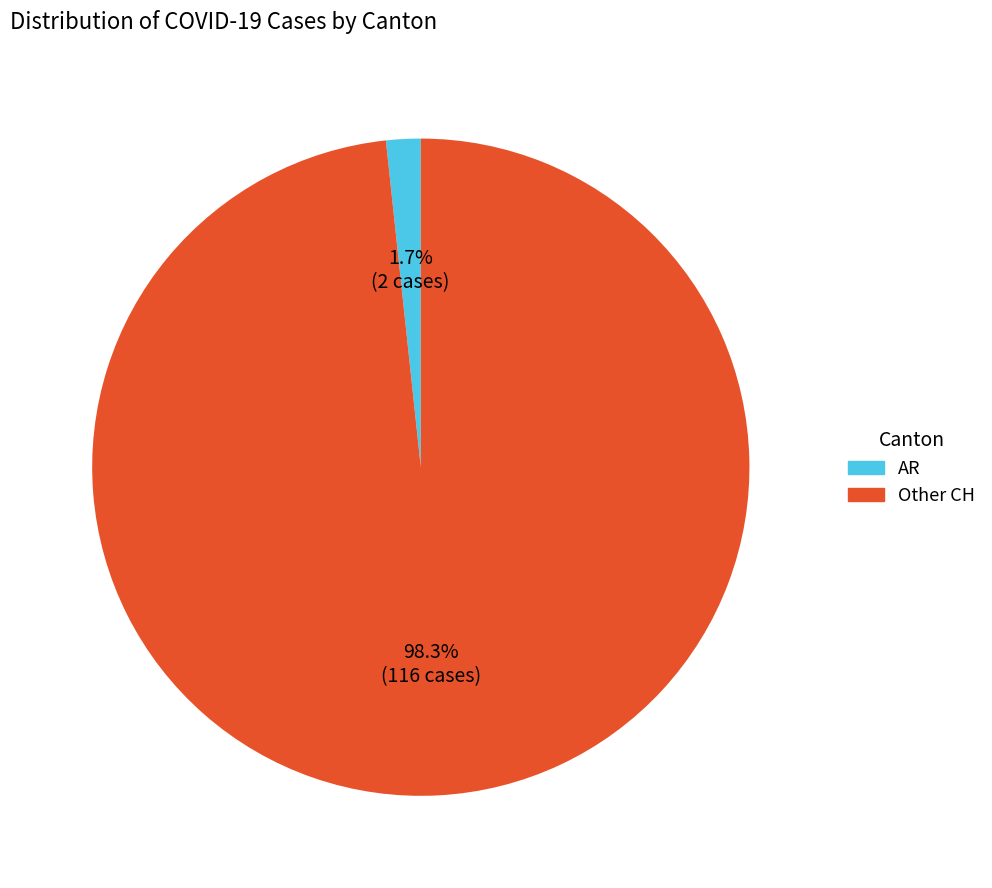

Is there any slice that represents more than half of the pie?

Yes